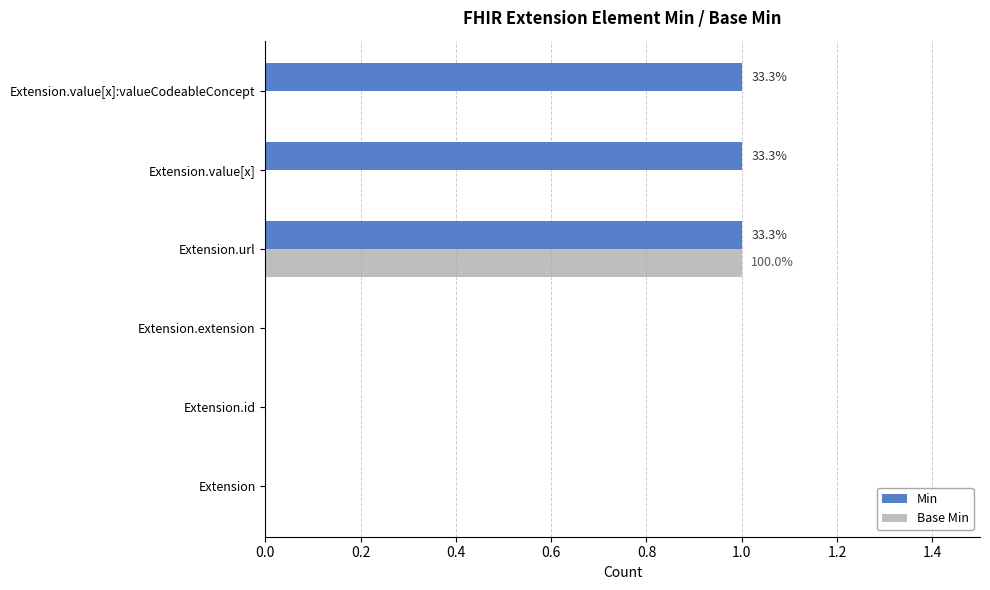

True or false: Base Min has a value of 1 at Extension.url.

True